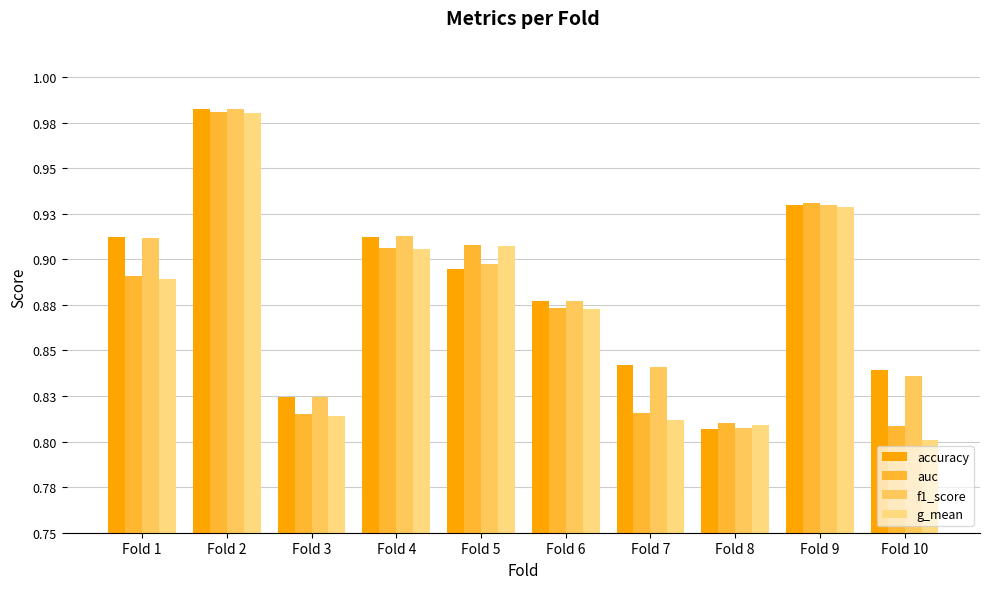

At which category is the sum across all series the highest?

Fold 2